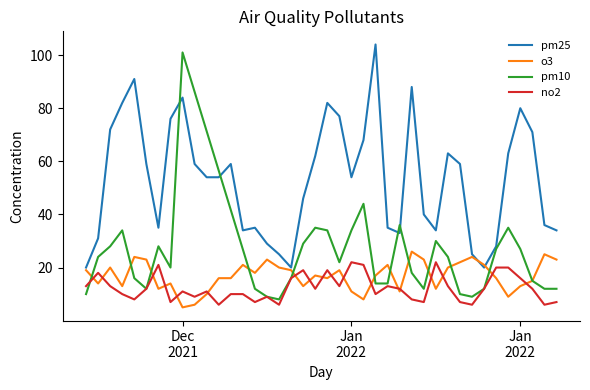

Which series has the largest range (max minus min)?

pm10